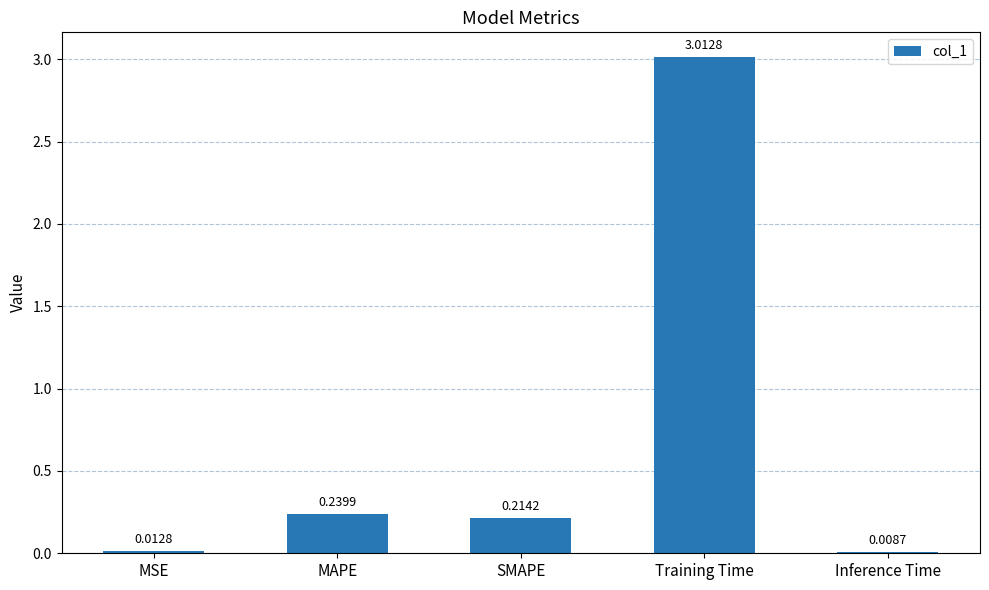

Between Training Time and SMAPE, which is larger?

Training Time